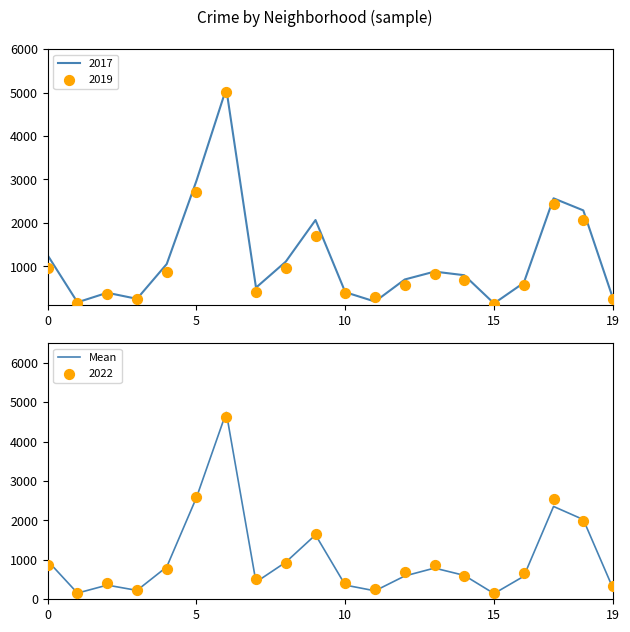

What is the change in value from 5 to 14?

-1977.8